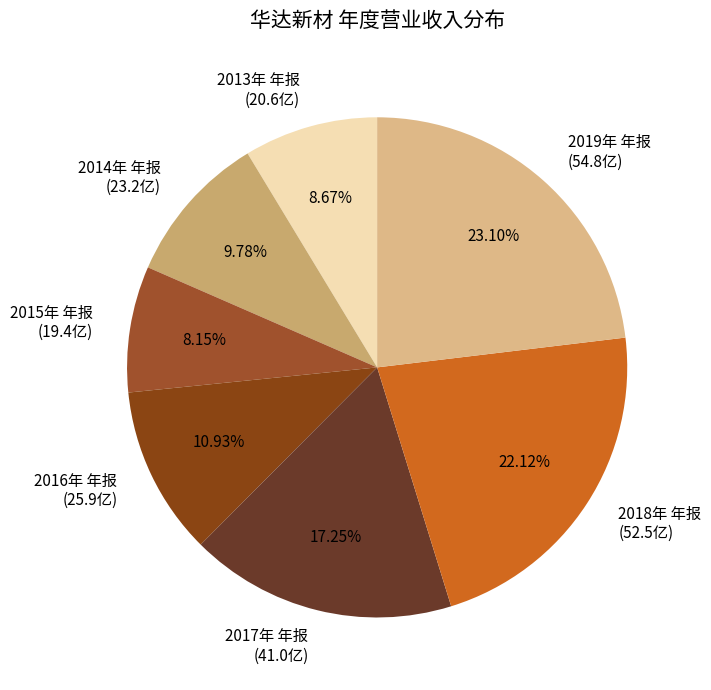

To the nearest percent, what is the combined percentage of 2013年 年报 and 2015年 年报?

17%